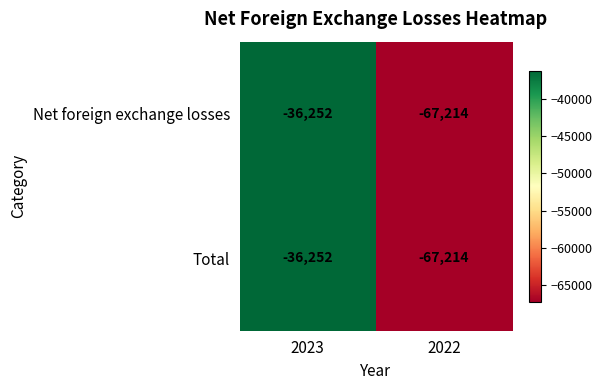

Is it true that Total equals -24879 at 2022?

False